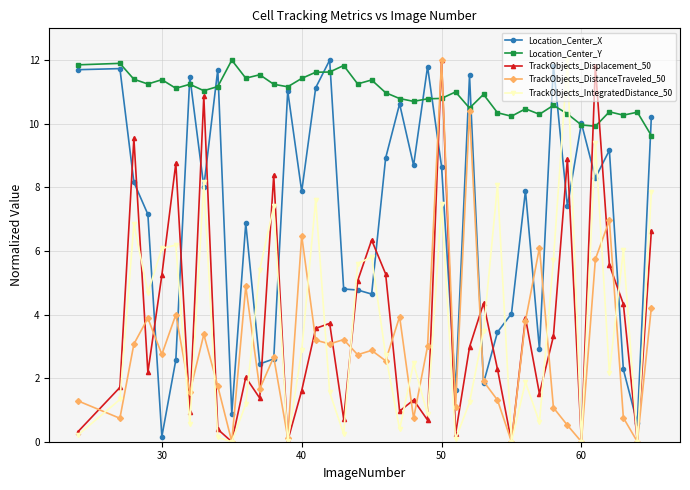

How many intersections are there between TrackObjects_Displacement_50 and Location_Center_X?

20